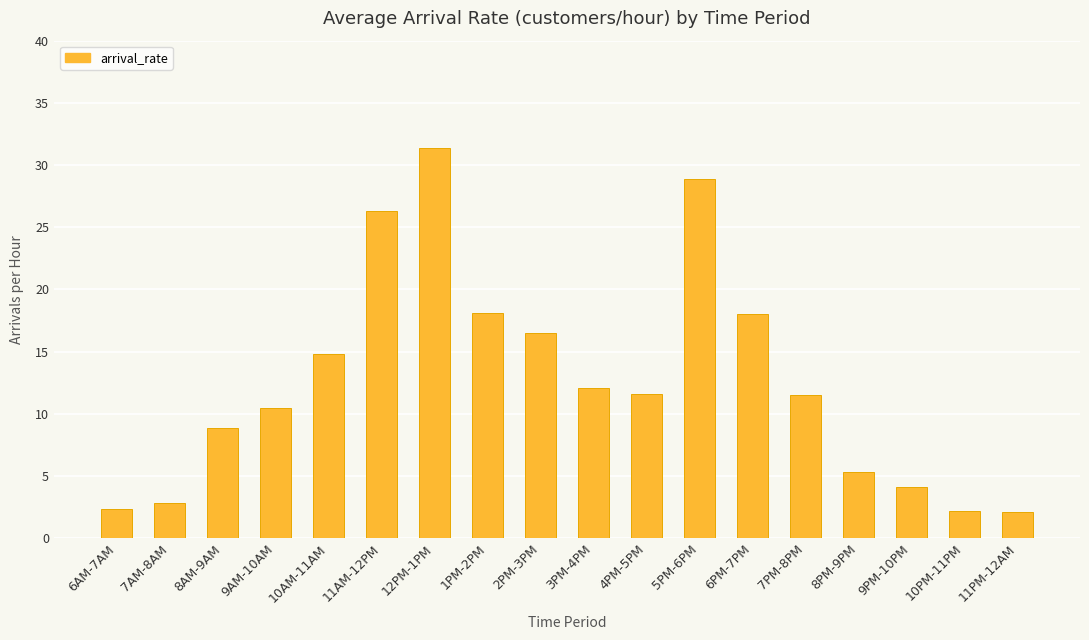

What is the sum of the values at 1PM-2PM and 3PM-4PM?

30.1